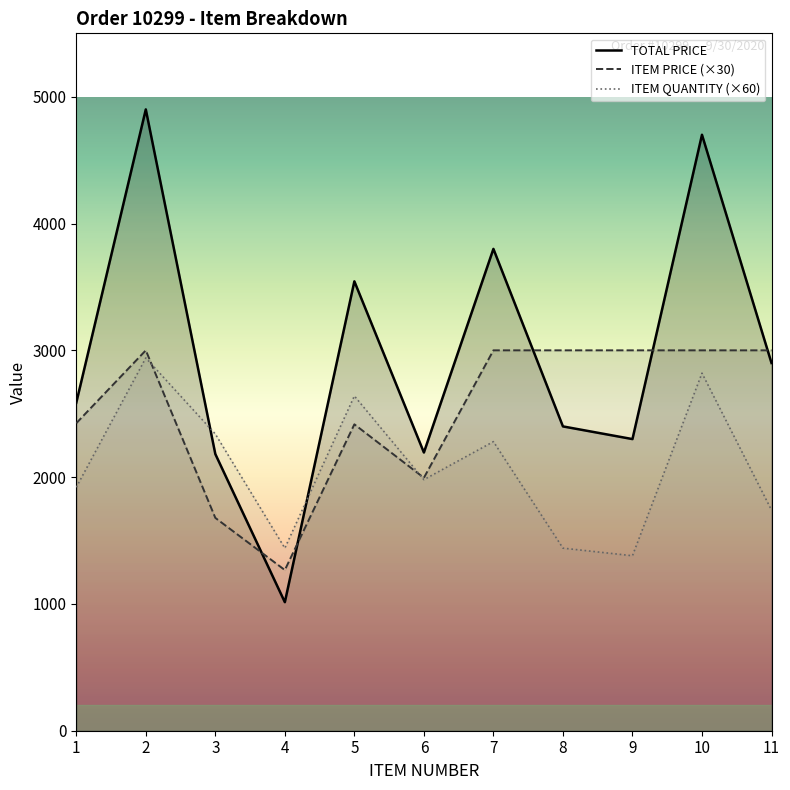

Reading left to right, extract all data points from this chart.

TOTAL PRICE: 1=2586.9	2=4900.0	3=2182.1	4=1013.8	5=3544.2	6=2194.2	7=3800.0	8=2400.0	9=2300.0	10=4700.0	11=2900.0
ITEM PRICE: 1=2425.2	2=3000.0	3=1678.5	4=1267.2	5=2416.5	6=1994.7	7=3000.0	8=3000.0	9=3000.0	10=3000.0	11=3000.0
ITEM QUANTITY: 1=1920.0	2=2940.0	3=2340.0	4=1440.0	5=2640.0	6=1980.0	7=2280.0	8=1440.0	9=1380.0	10=2820.0	11=1740.0